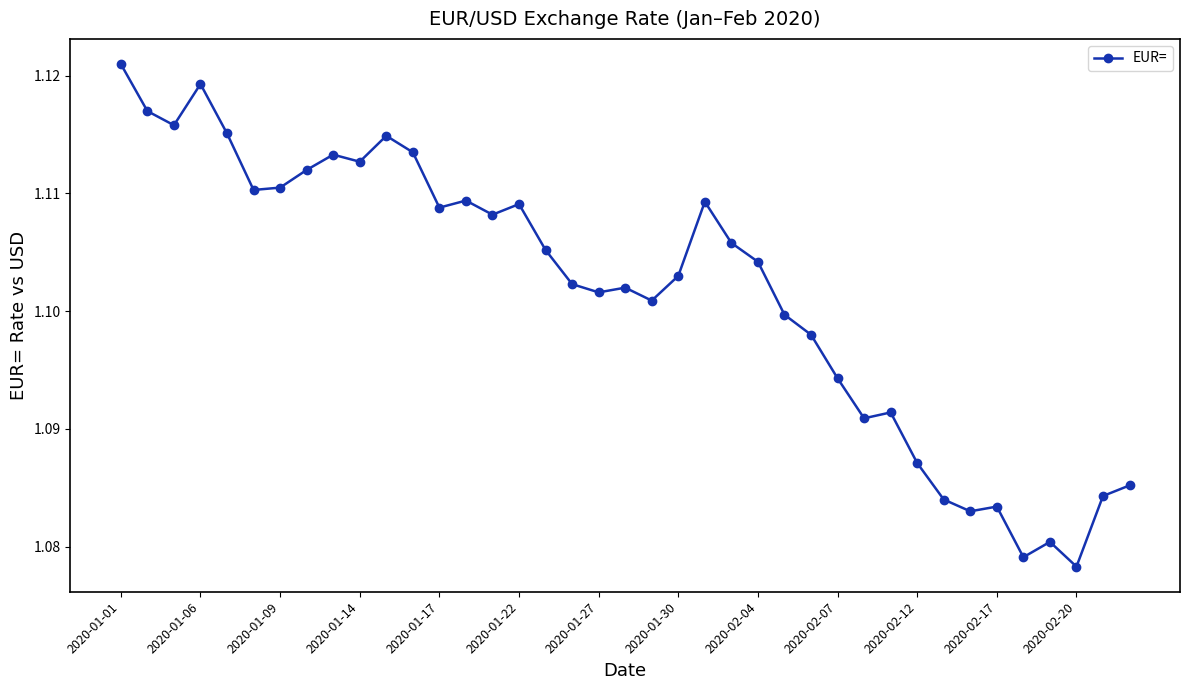

Count the values in the range 1 to 2.

39